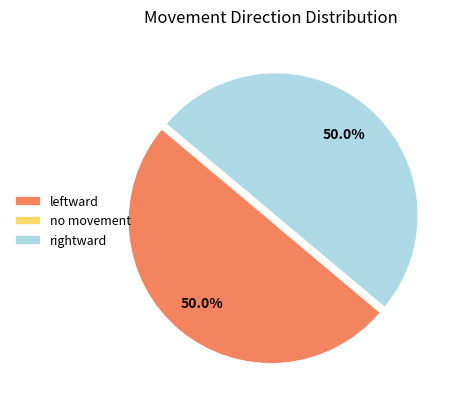

How much of the chart is everything except rightward?

50.0%